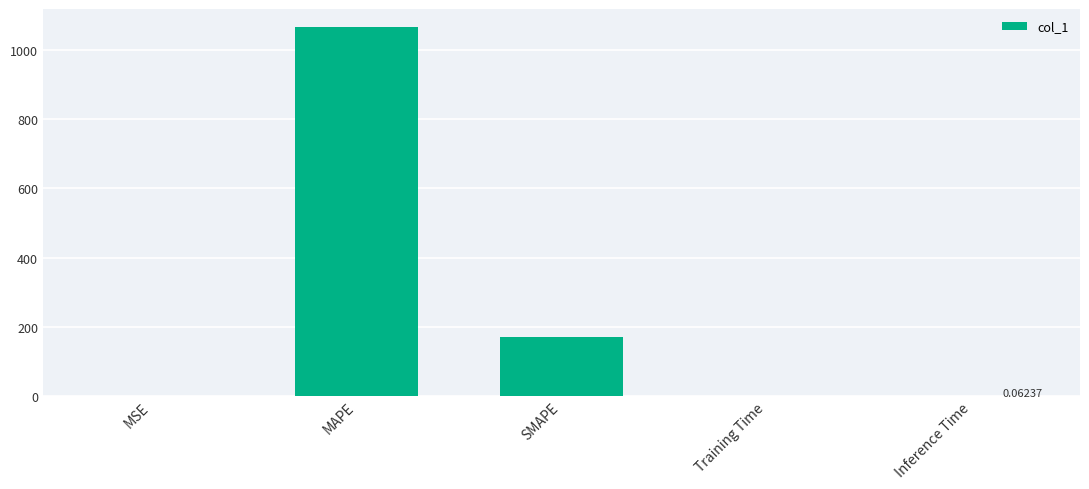

Which has a higher value, Training Time or SMAPE?

SMAPE